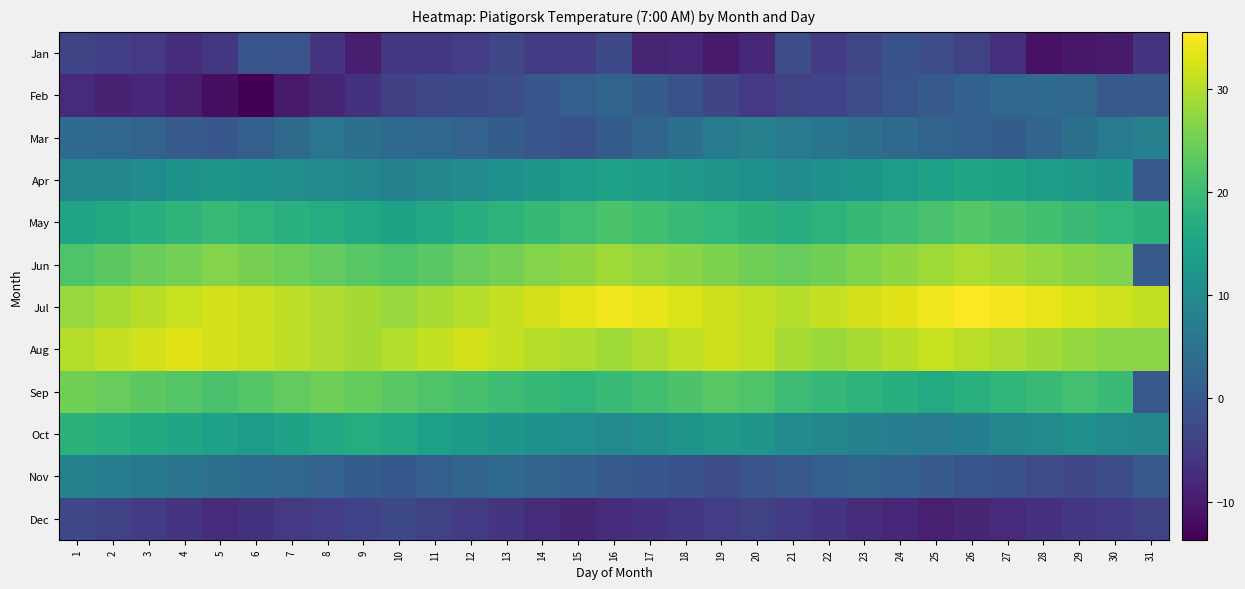

How many categories are shown in the chart?

31